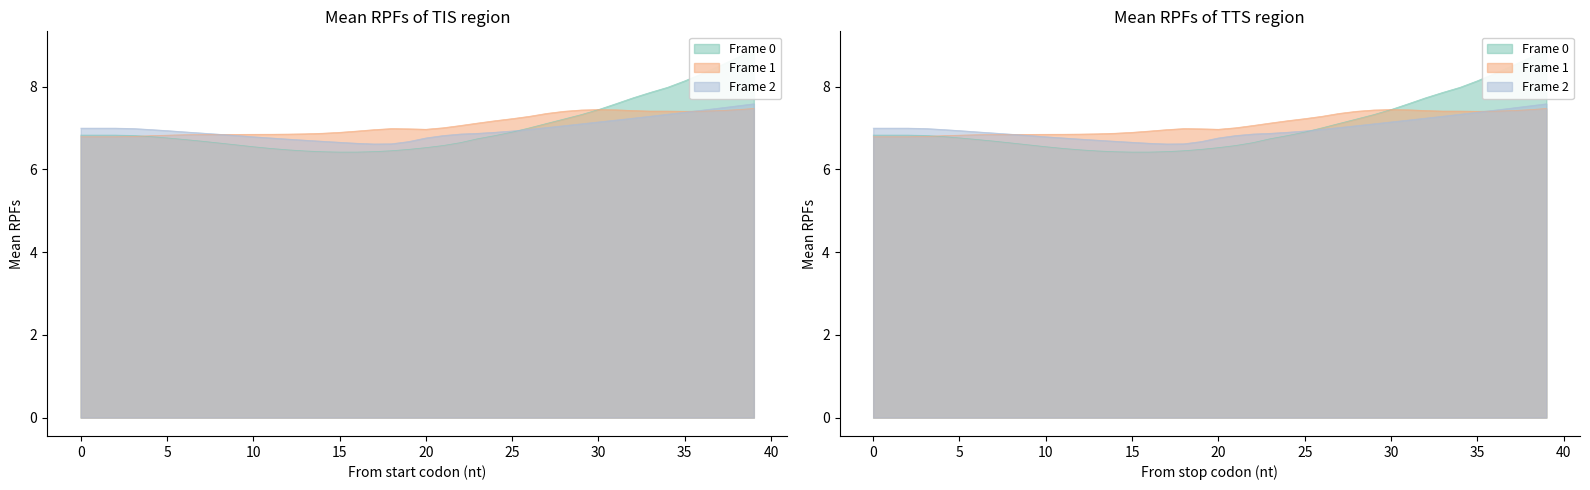

At how many categories does at least one series exceed 8?

5